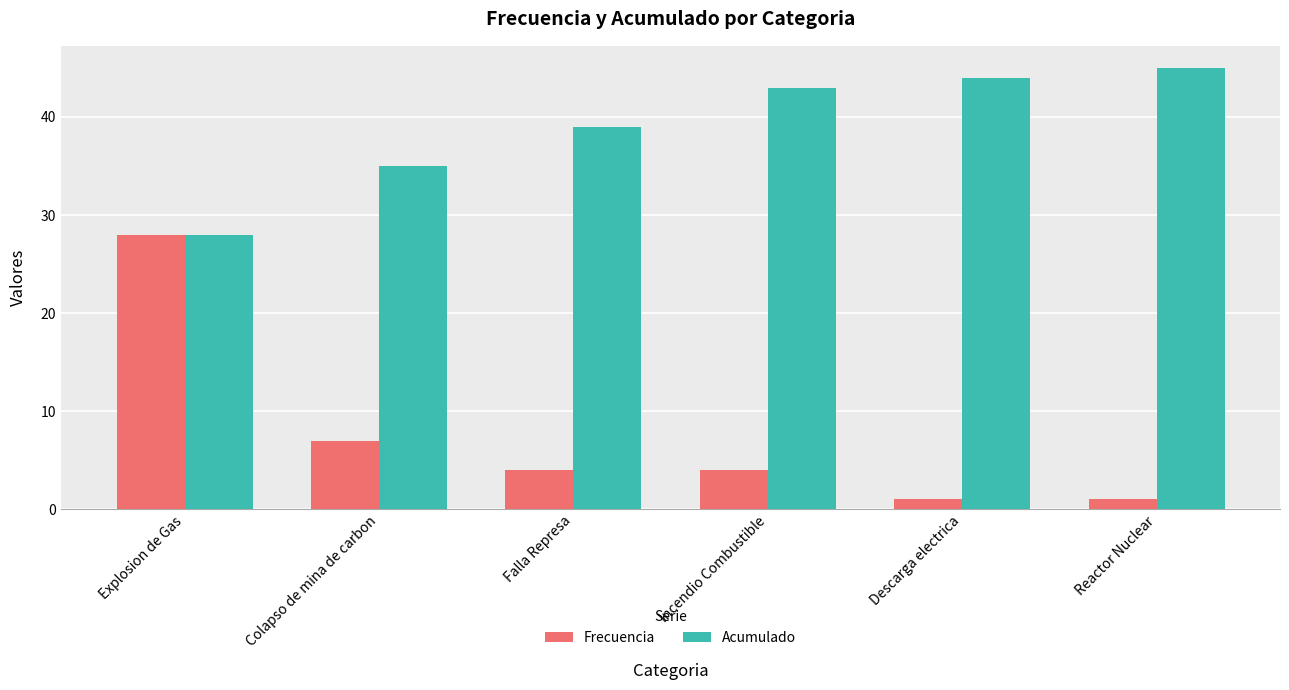

How many data points does each series have?

6